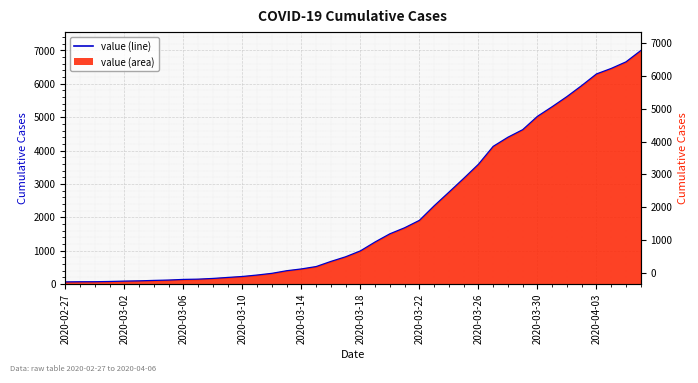

List the labels in order of value, smallest first.

2020-02-27, 2020-02-28, 2020-02-29, 2020-03-01, 2020-03-02, 2020-03-03, 2020-03-04, 2020-03-05, 2020-03-06, 2020-03-07, 2020-03-08, 2020-03-09, 2020-03-10, 2020-03-11, 2020-03-12, 2020-03-13, 2020-03-14, 2020-03-15, 2020-03-16, 2020-03-17, 2020-03-18, 2020-03-19, 2020-03-20, 2020-03-21, 2020-03-22, 2020-03-23, 2020-03-24, 2020-03-25, 2020-03-26, 2020-03-27, 2020-03-28, 2020-03-29, 2020-03-30, 2020-03-31, 2020-04-01, 2020-04-02, 2020-04-03, 2020-04-04, 2020-04-05, 2020-04-06